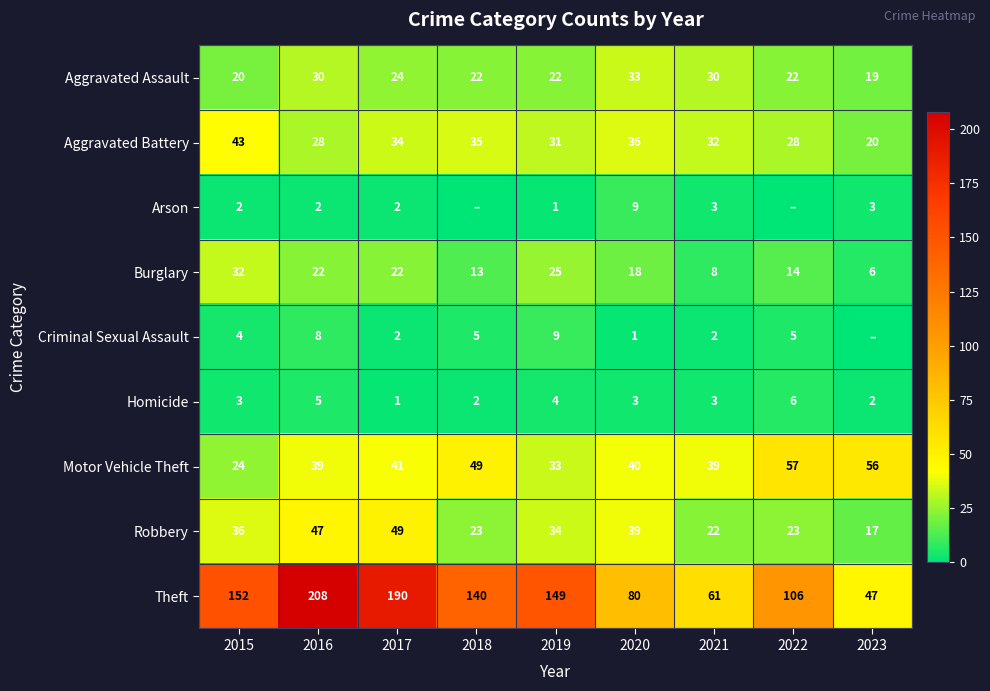

True or false: Criminal Sexual Assault has a value of 2 at 2018.

False